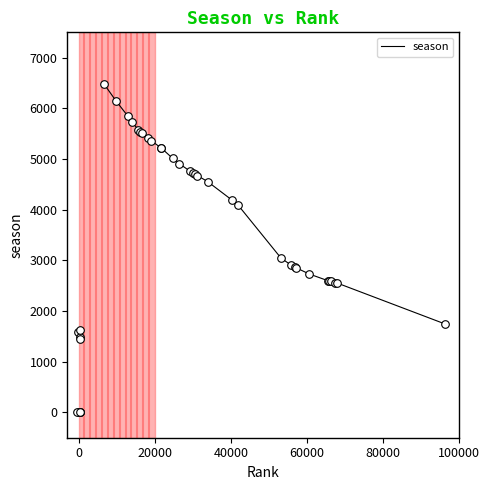

Between 19 and 9, which is larger?

9